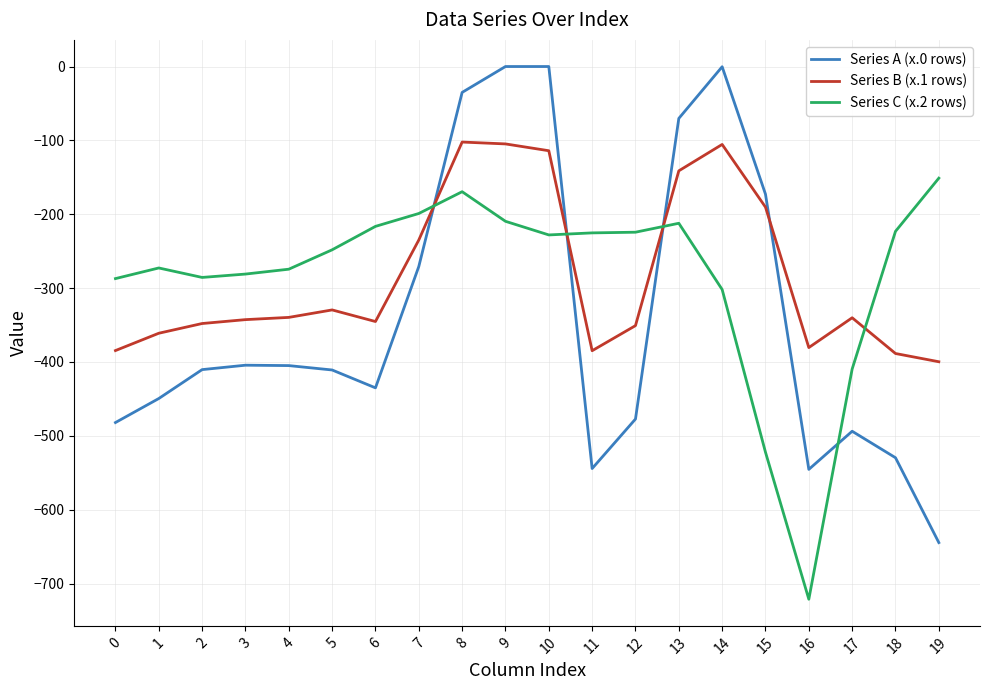

How many lines are shown in the chart?

3